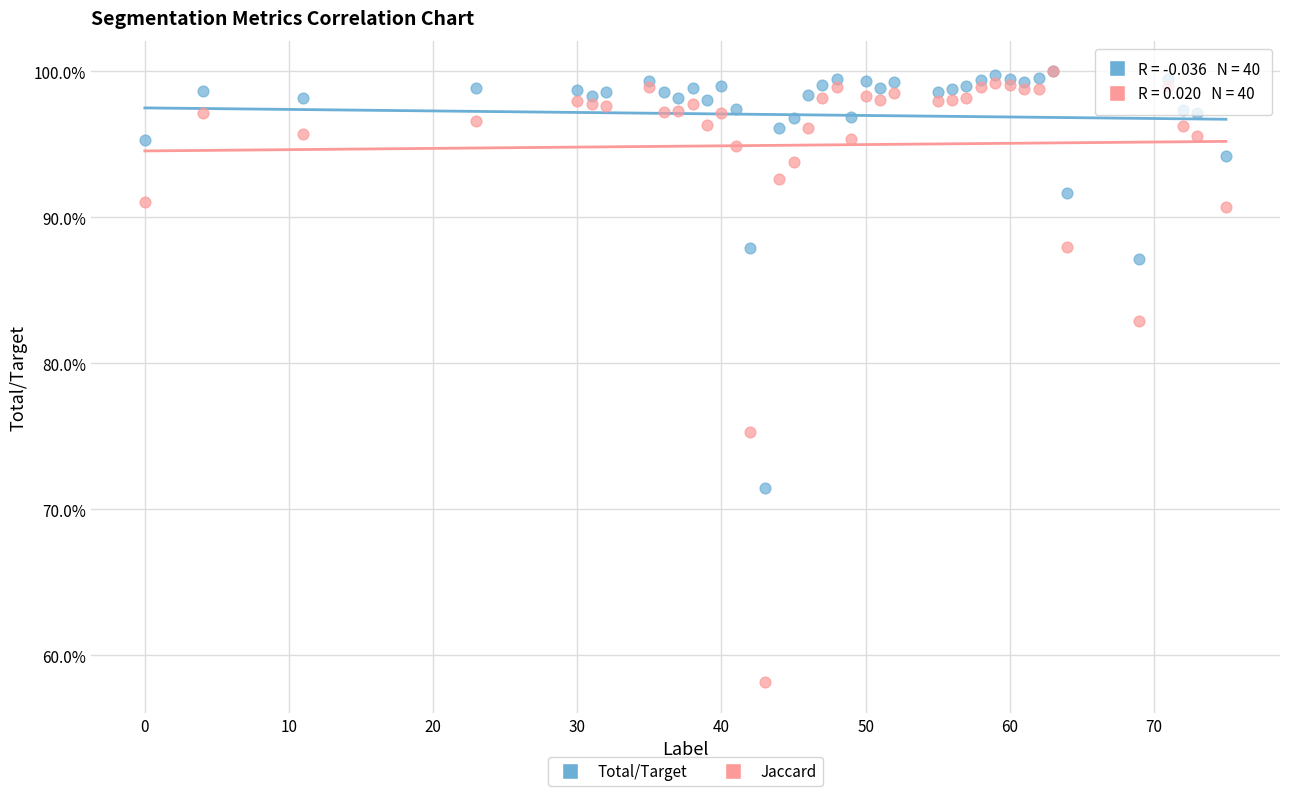

What are all the series names shown in the legend?

Total/Target, Jaccard